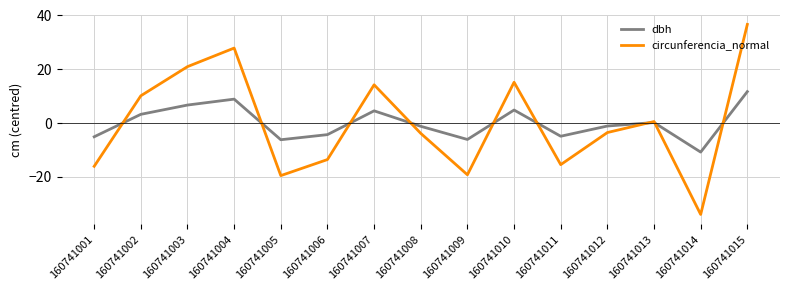

What is the total value across all series at 160741005?

-25.8